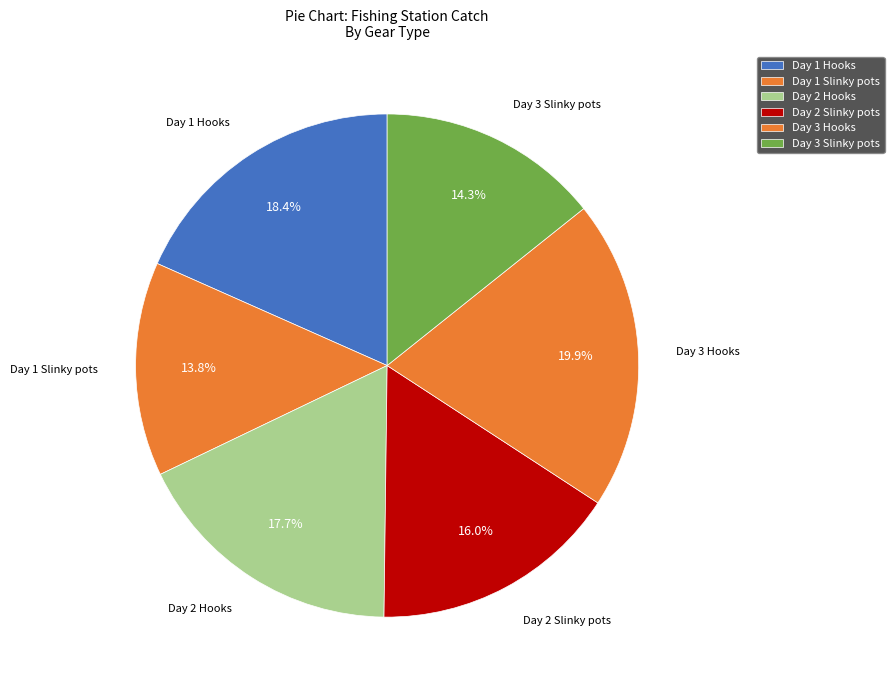

Is Day 1 Hooks the majority of the pie?

No